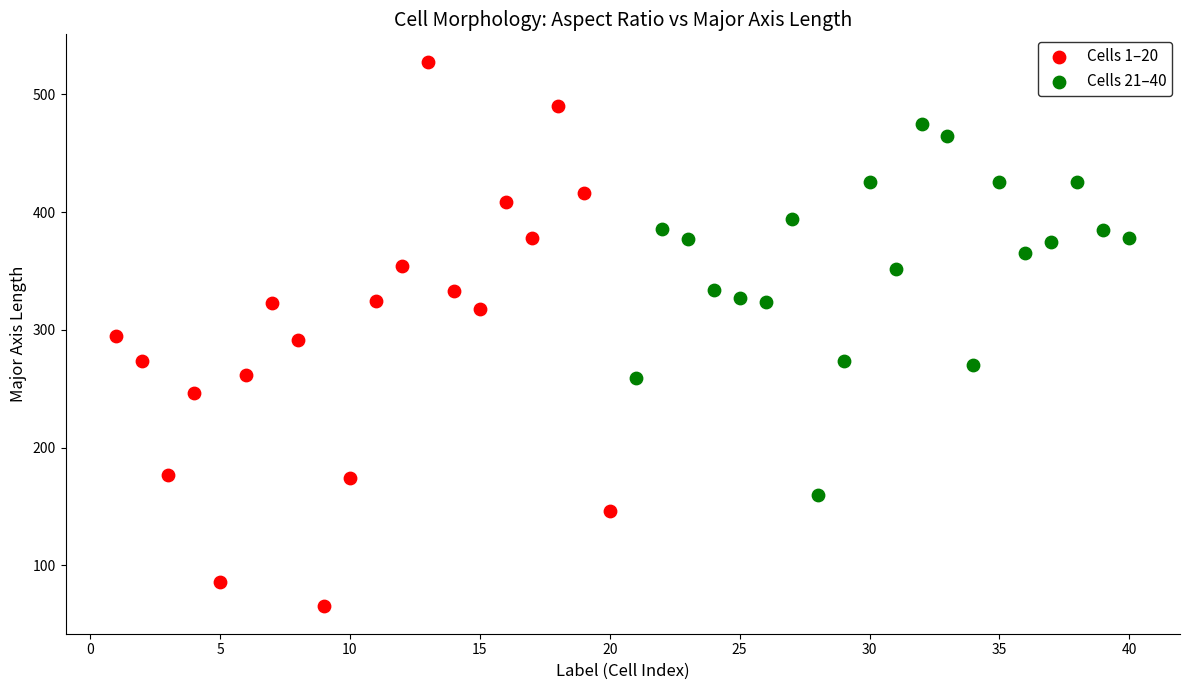

Which series has the largest Y range (max minus min)?

Cells 1–20